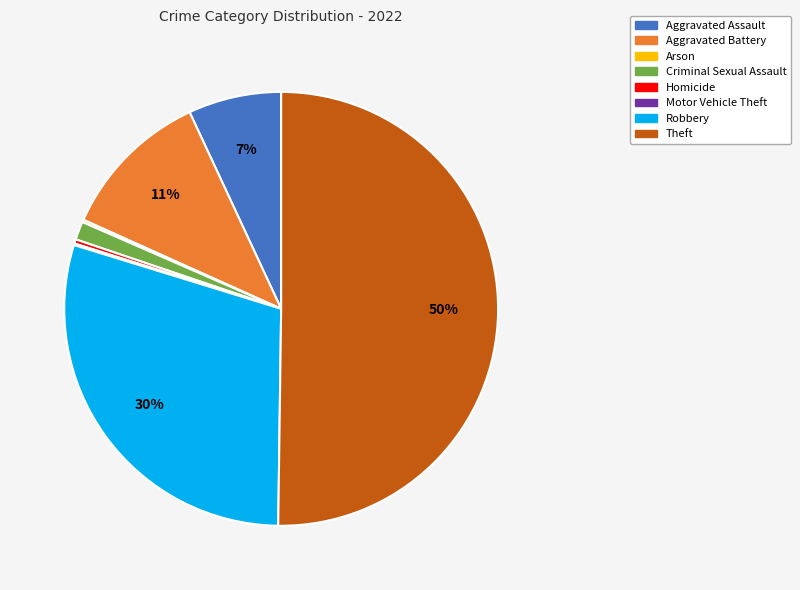

Approximately how many times larger is the value at Aggravated Assault compared to Theft?

0.1